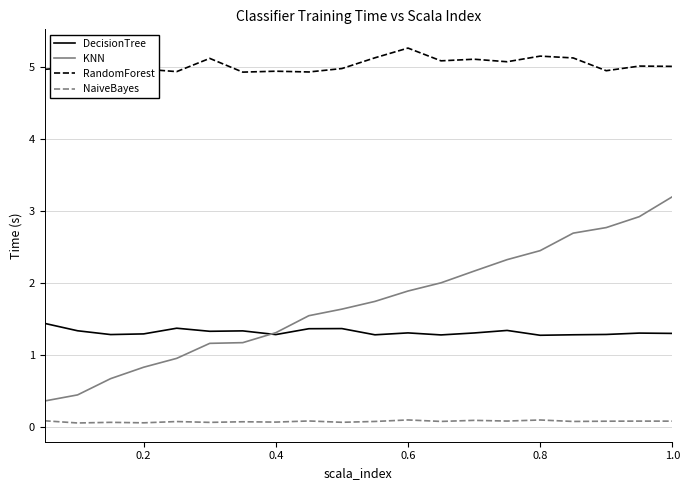

What is the minimum value for KNN?

0.4